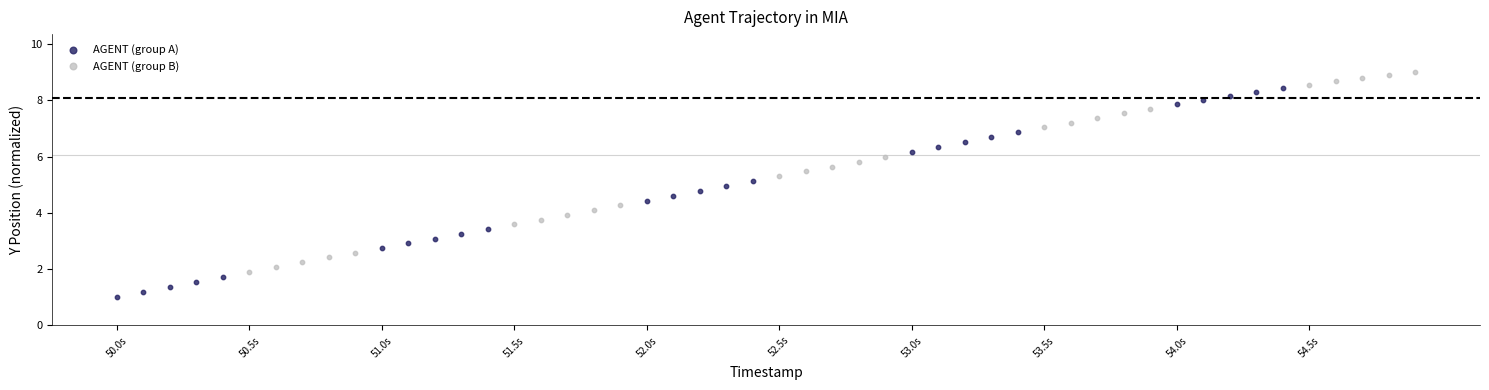

Which series reaches the maximum Y coordinate?

AGENT (group B)